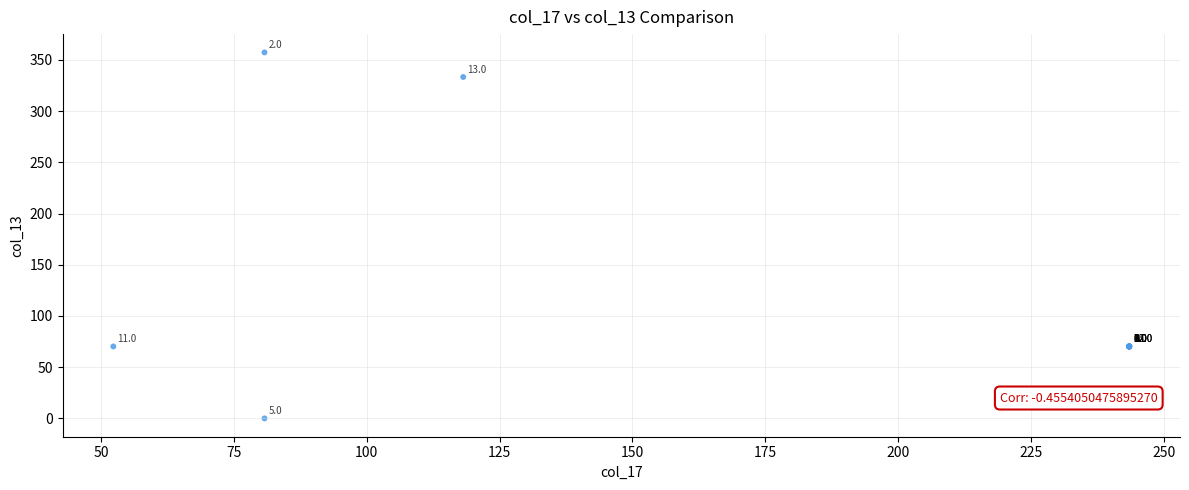

What Y value in the scatter plot is closest to 178?

70.2